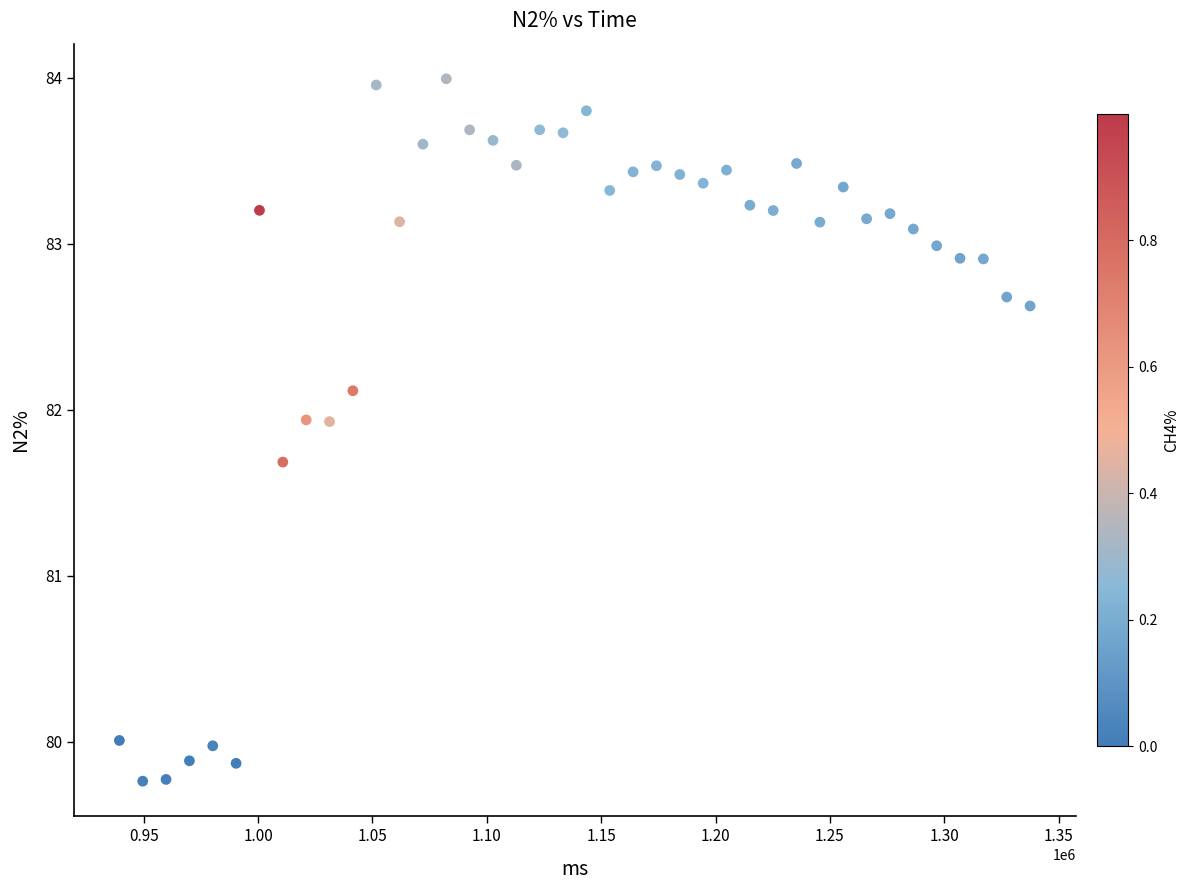

What Y value in the scatter plot is closest to 81?

81.7